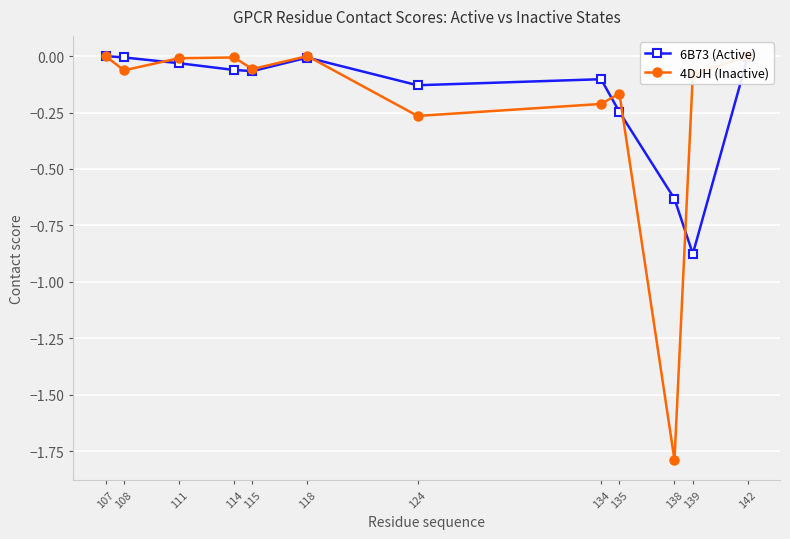

What are all the series names shown in the legend?

6B73 (Active), 4DJH (Inactive)